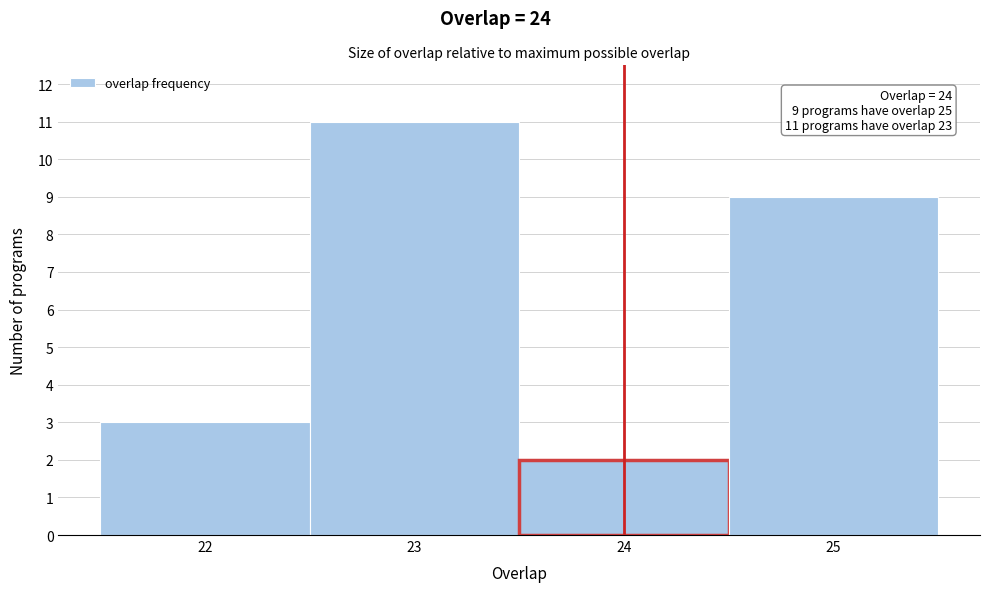

Which range on the x-axis has the tallest bar?

22.5 to 23.5